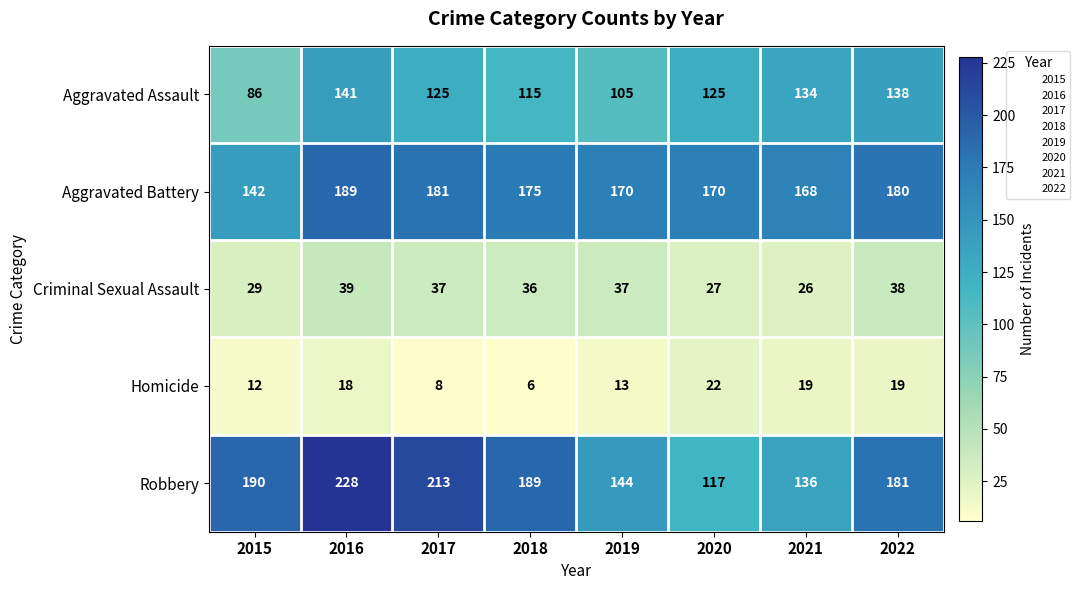

What is the difference between the maximum and minimum values in the Aggravated Battery series?

47